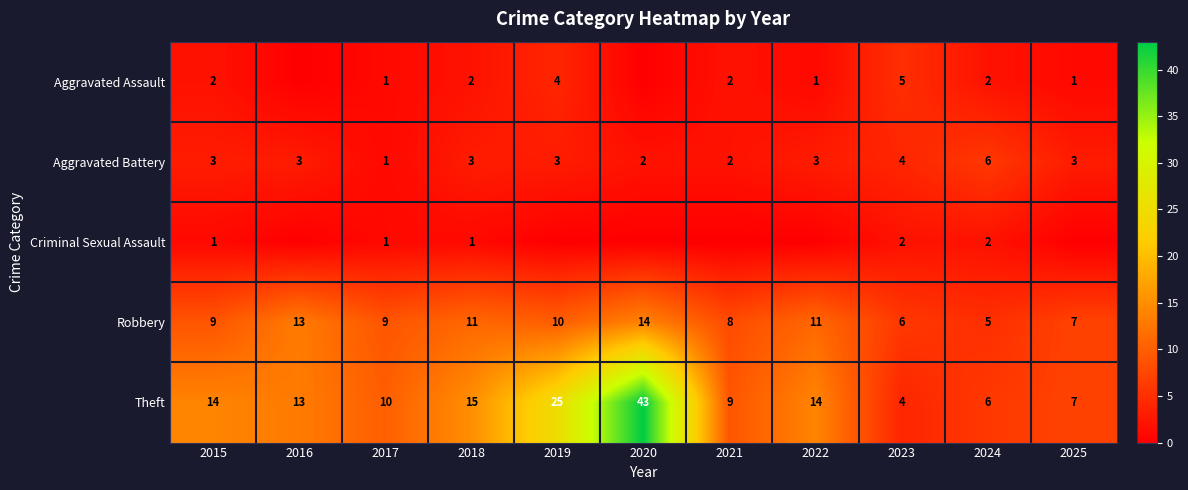

What is the difference between the maximum and second lowest values in the Theft series?

37